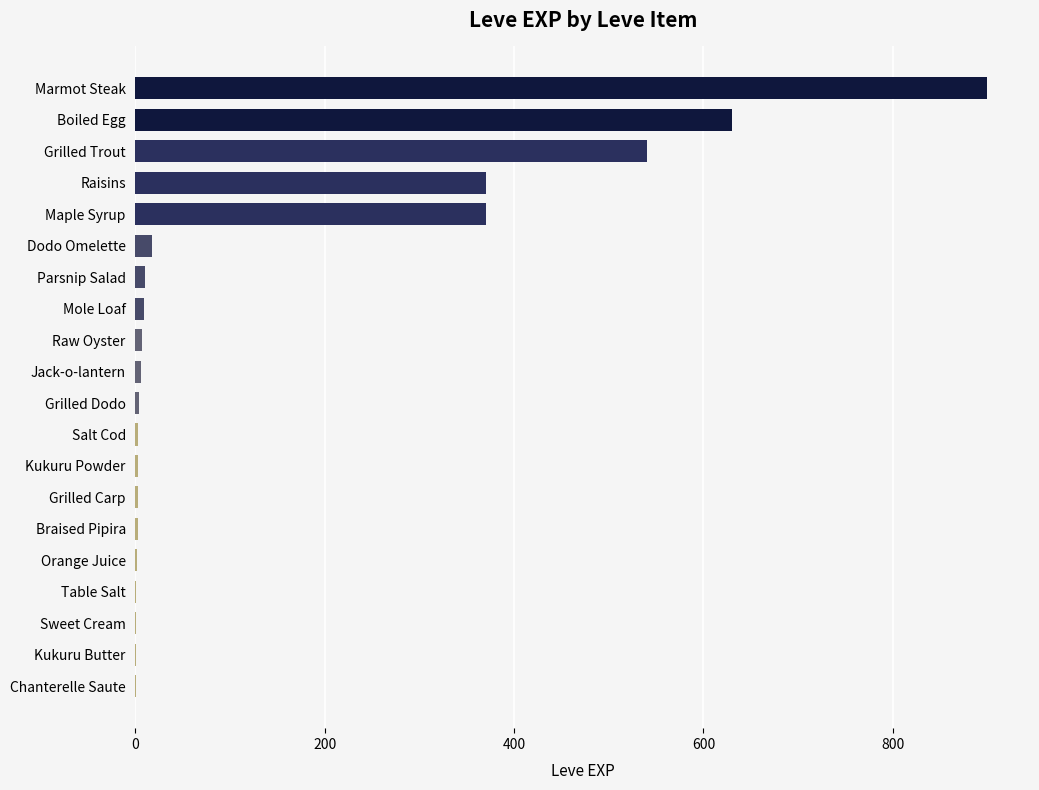

Which label corresponds to the largest value in the chart?

Marmot Steak